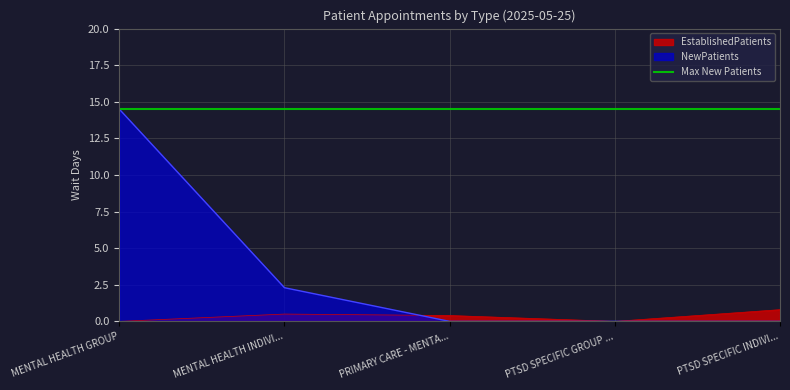

At which label does NewPatients reach its peak?

MENTAL HEALTH GROUP